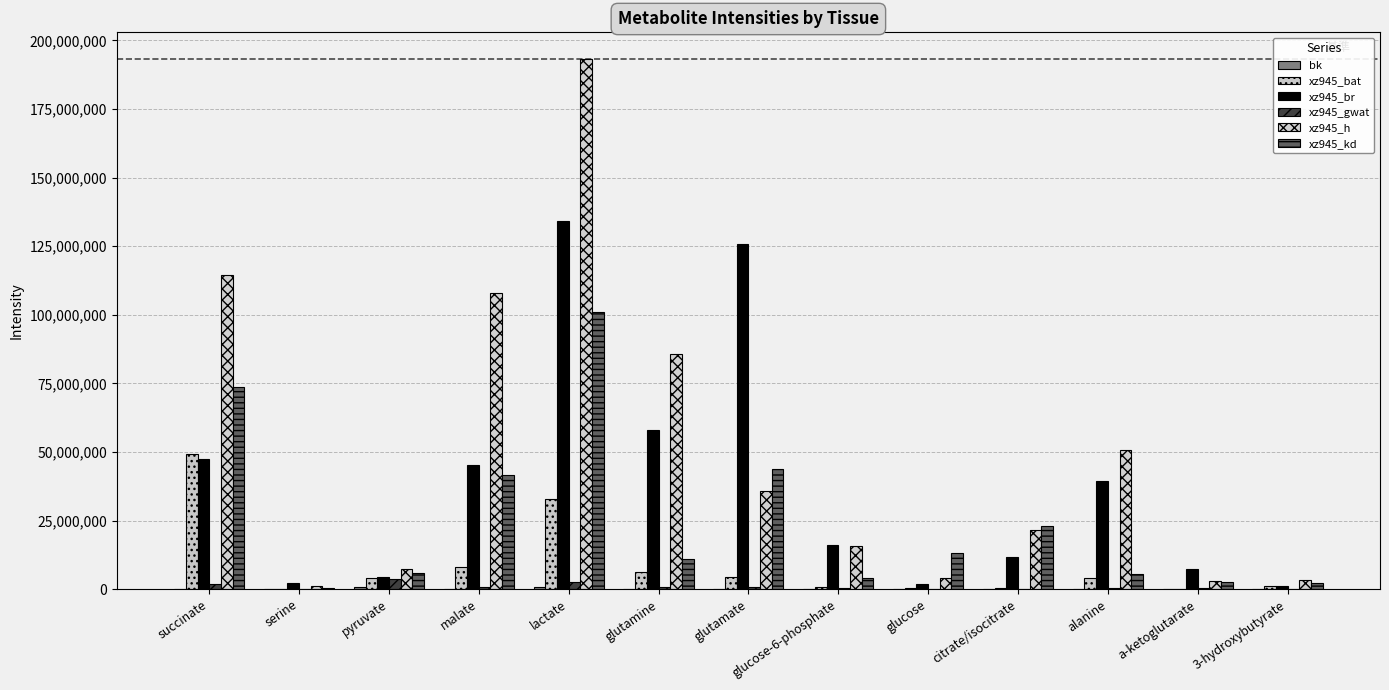

What is the highest value of the xz945_br series?

134070123.2